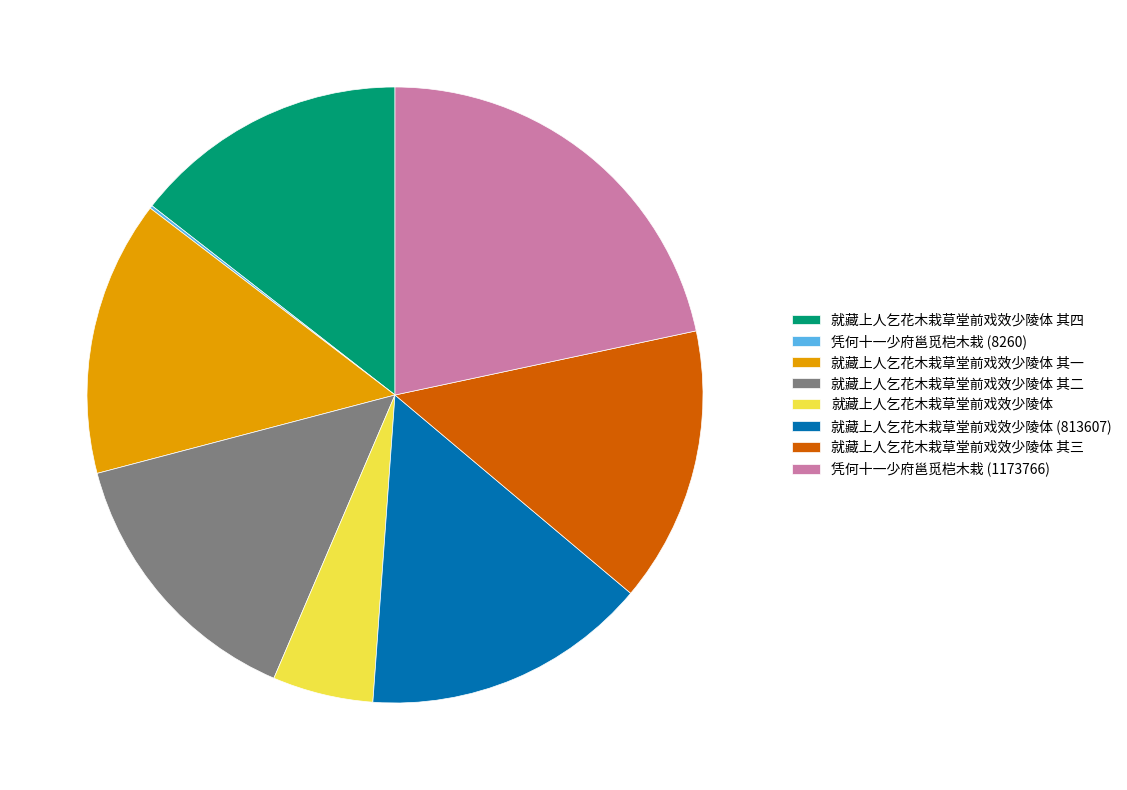

Is the sum of 凭何十一少府邕觅桤木栽 (1173766) and 就藏上人乞花木栽草堂前戏效少陵体 (813607) greater than half?

No